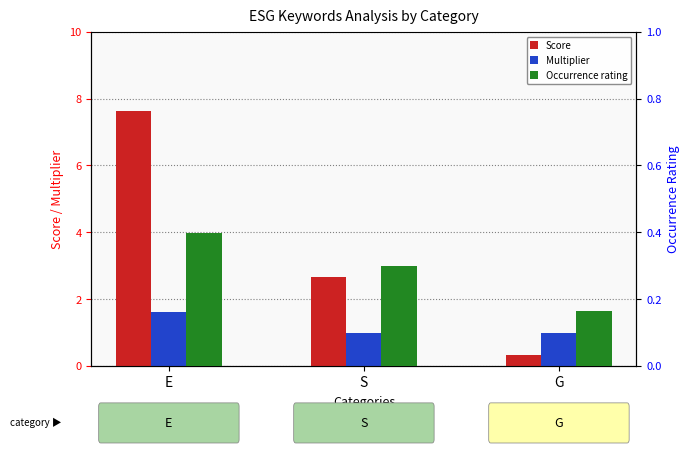

True or false: Score has a value of 11.4 at E.

False